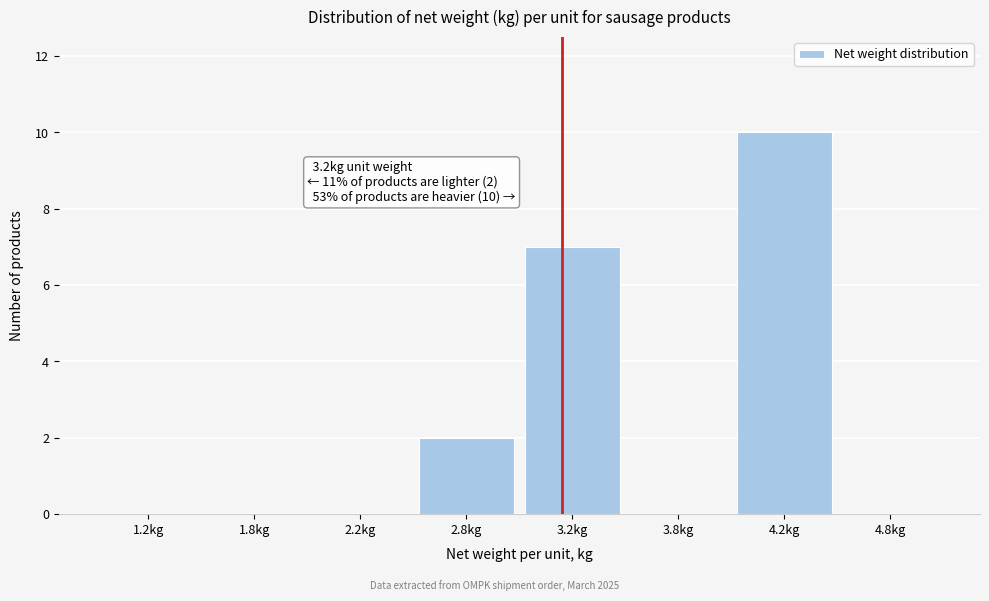

Reading right to left, transcribe all the data shown in this chart.

4.8kg=0	4.2kg=10	3.8kg=0	3.2kg=7	2.8kg=2	2.2kg=0	1.8kg=0	1.2kg=0